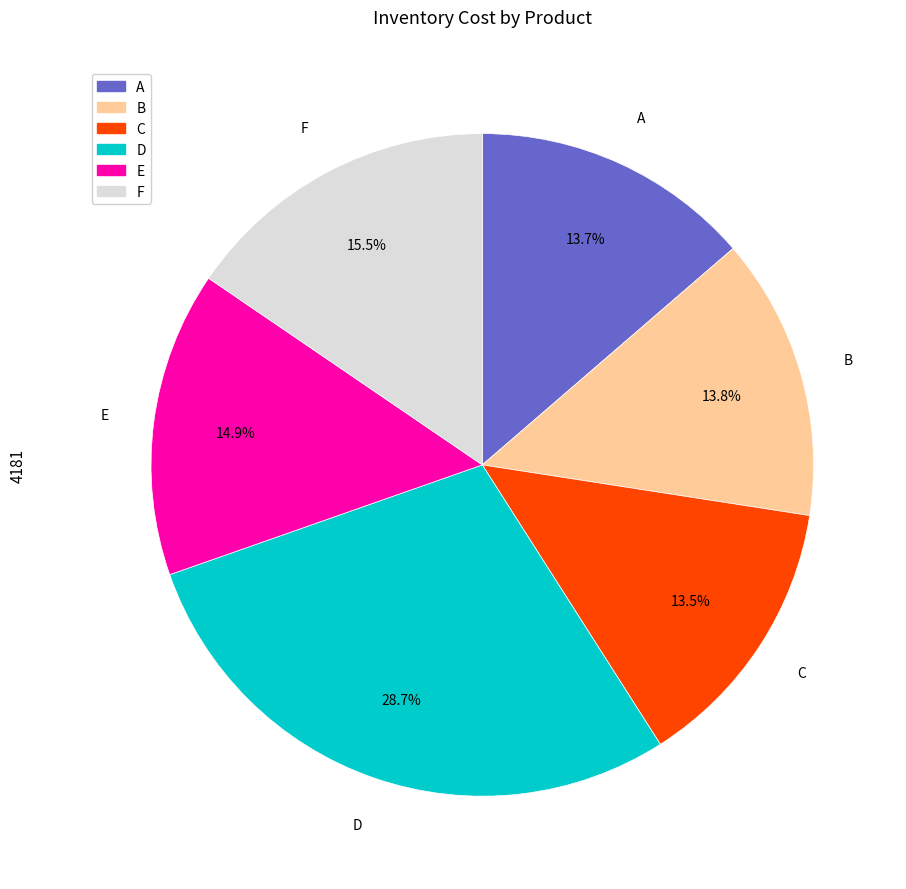

To the nearest percent, what percentage of the pie is B?

14%